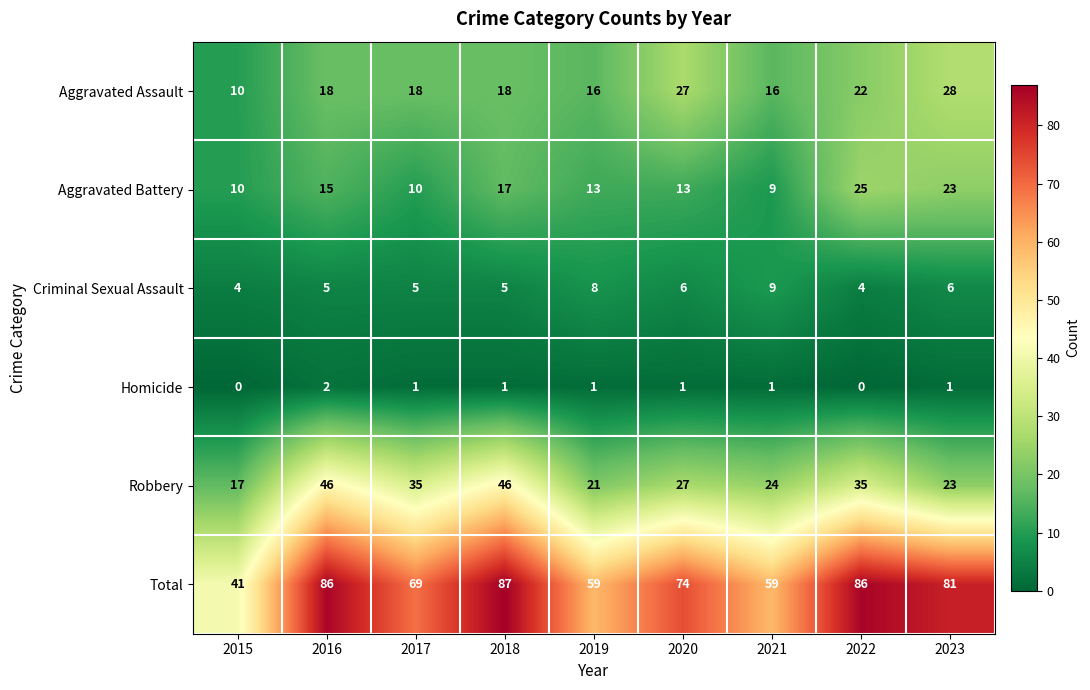

What is the difference between the highest and lowest values at 2015?

41